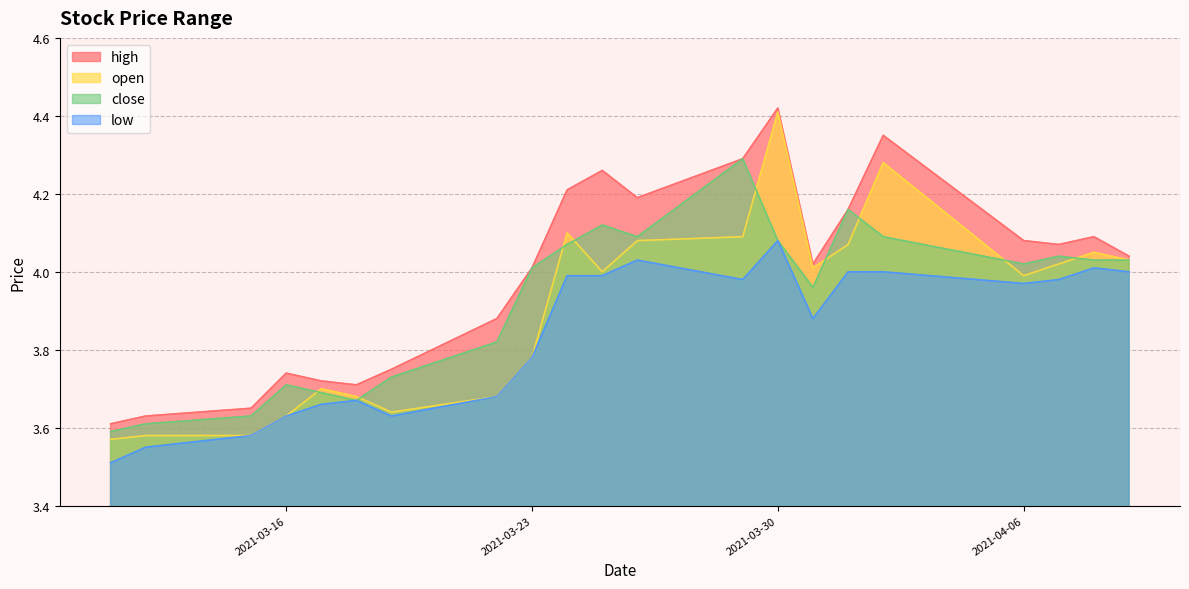

At which category does low reach its first local valley?

2021-03-19